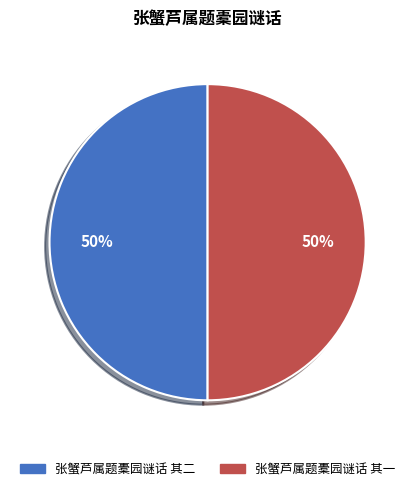

Combined, do 张蟹芦属题橐园谜话 其一 and 张蟹芦属题橐园谜话 其二 account for over 50%?

Yes